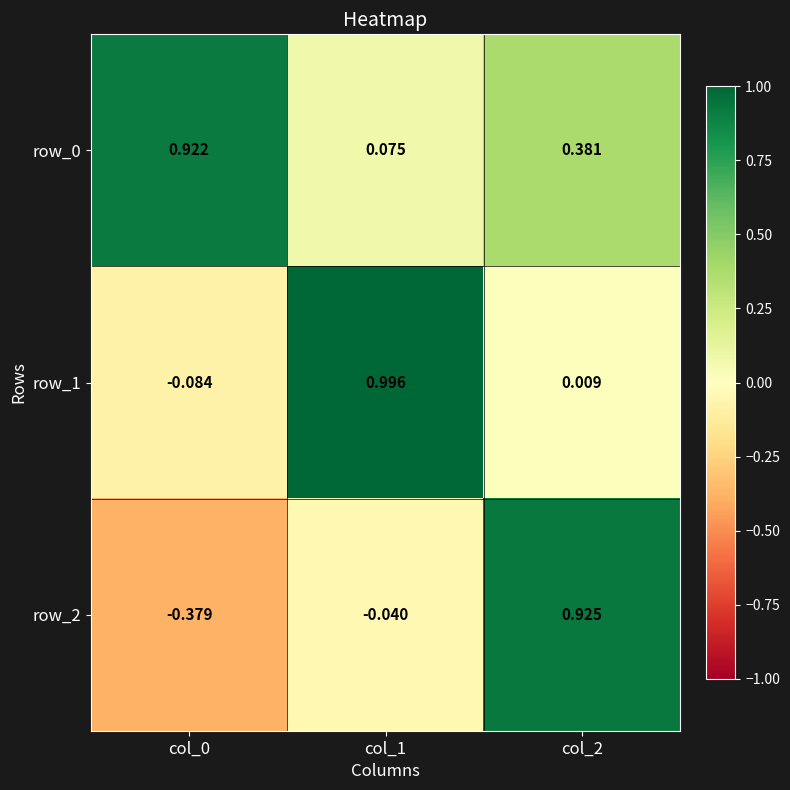

Is the value of row_2 at col_1 greater than the value of row_0 at col_2?

No